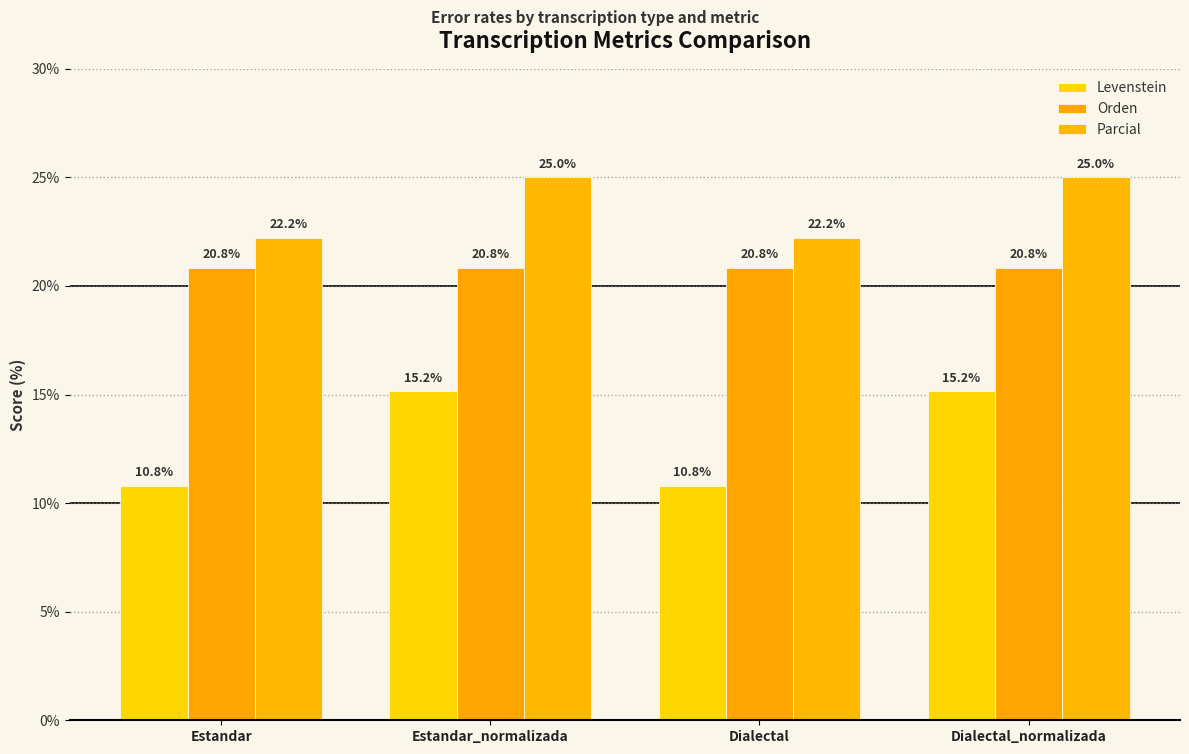

What is the label of the 1st bar from the right?

Dialectal_normalizada